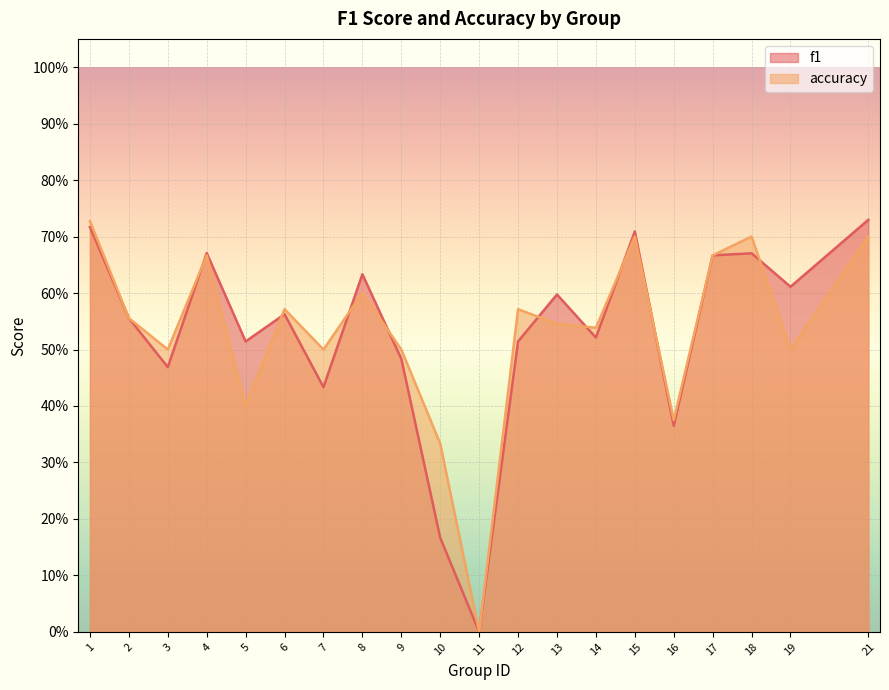

After their last crossing, which series has the higher values: accuracy or f1?

f1